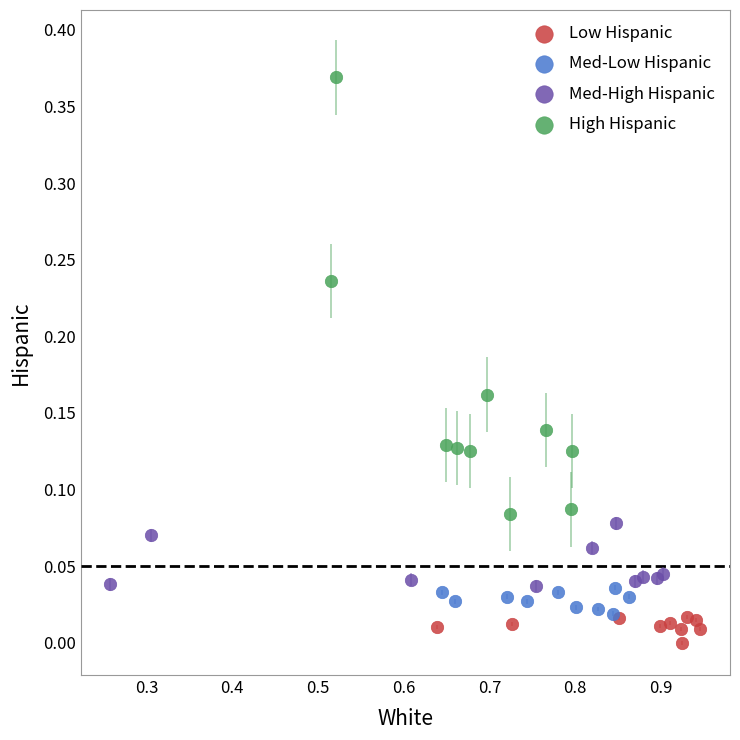

Which series has the largest Y range (max minus min)?

High Hispanic